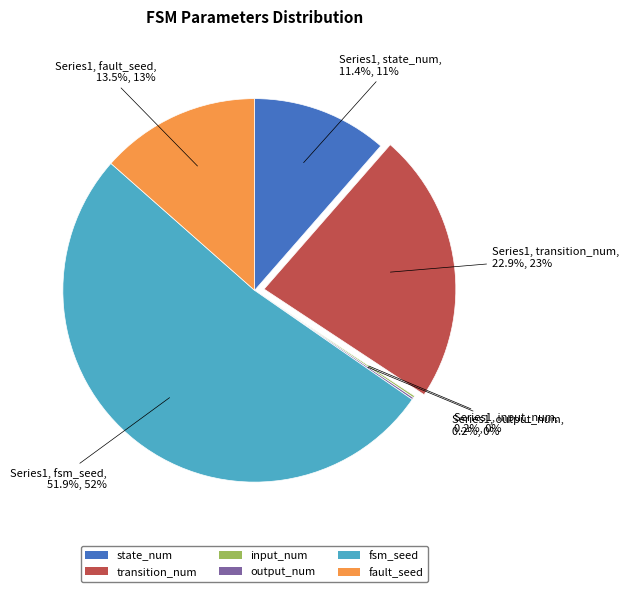

Which slice is the largest?

fsm_seed